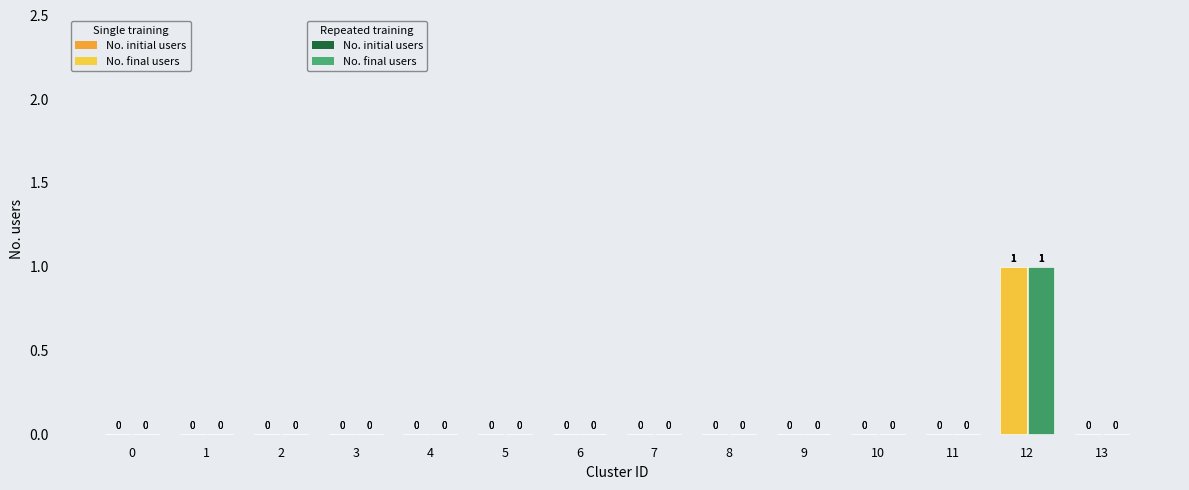

How many groups of bars are there?

14